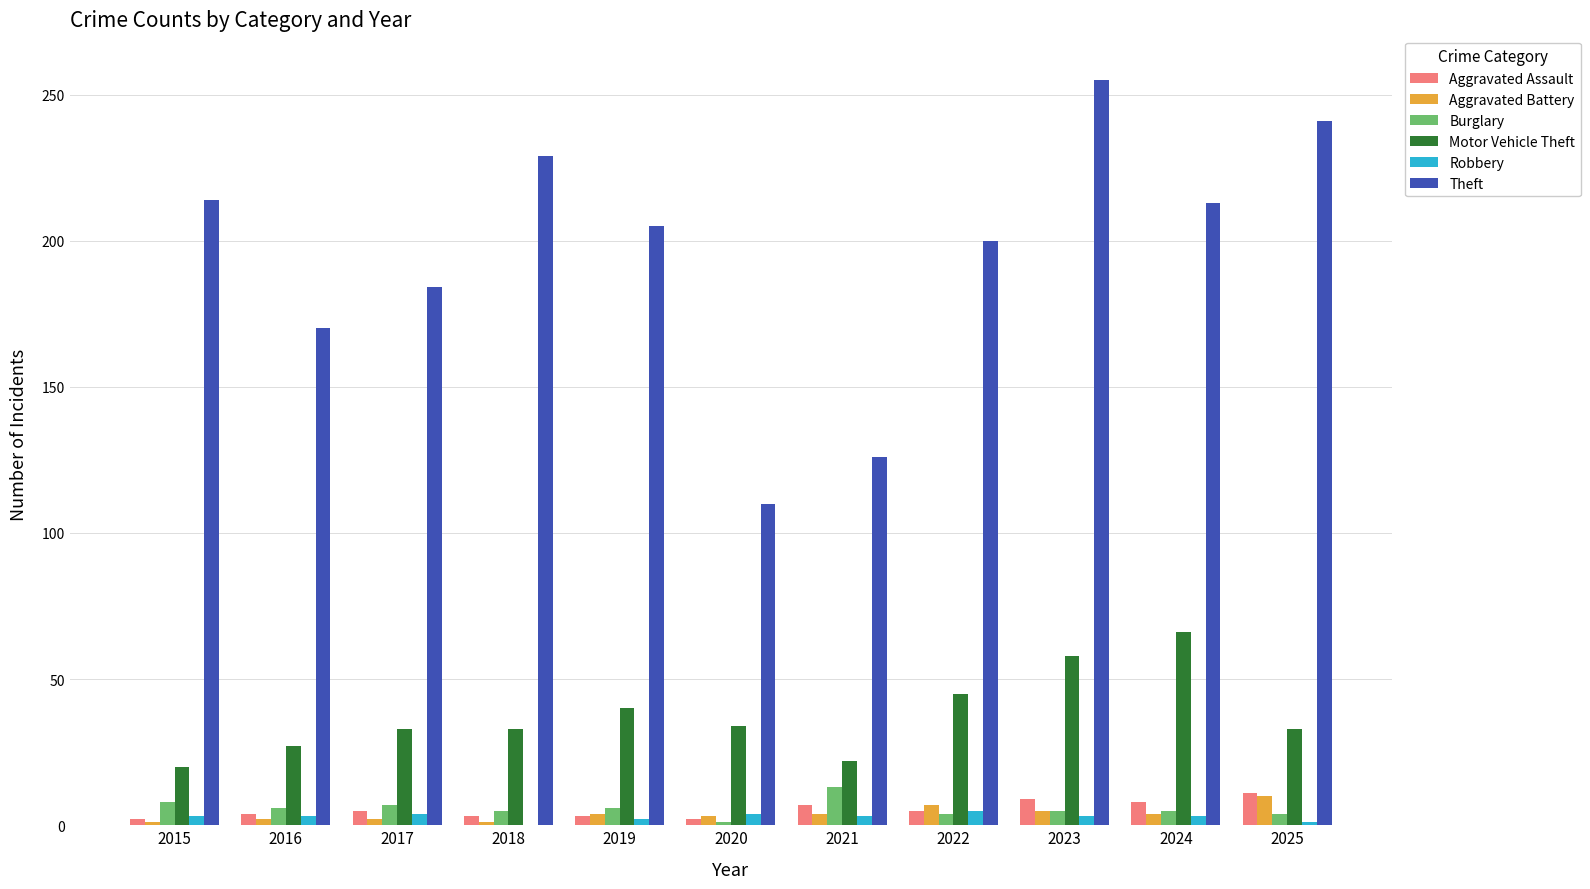

What is the maximum value shown in the chart?

255